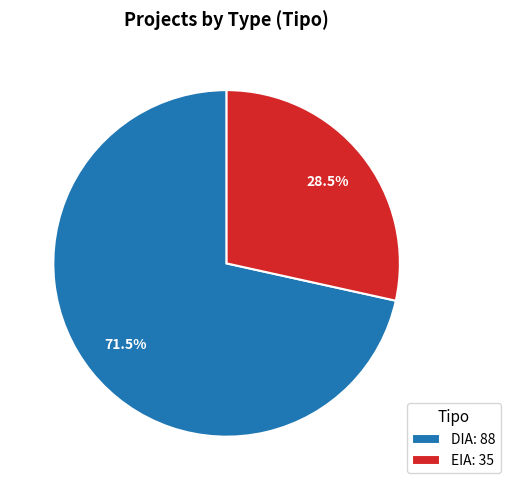

What is the total percentage of DIA: 88 and EIA: 35?

100.0%